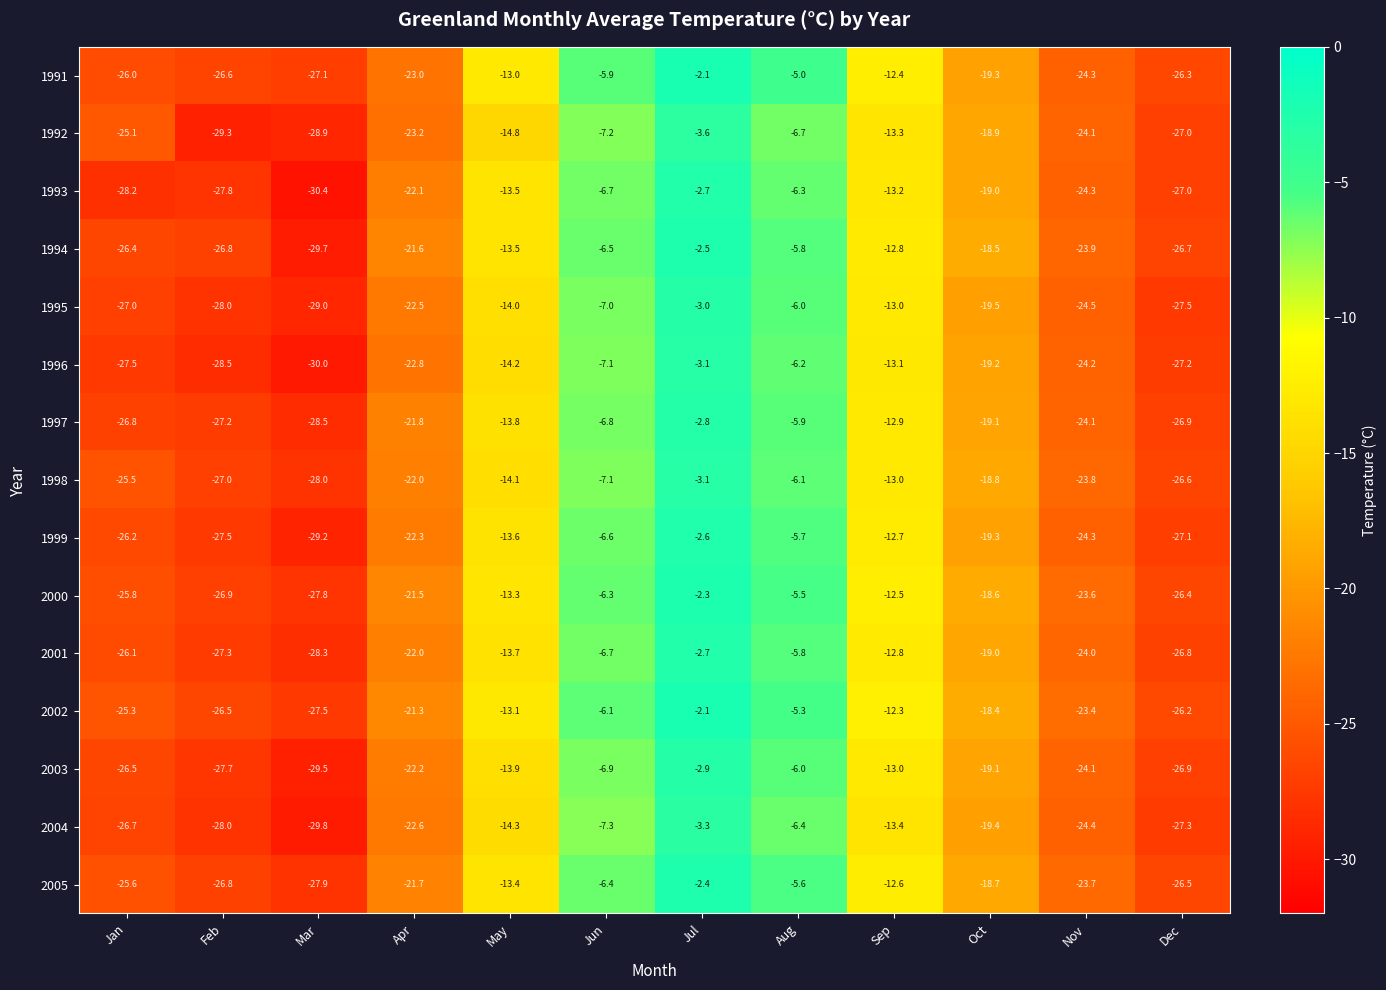

True or false: 1999 has a value of -9.6 at Jun.

False